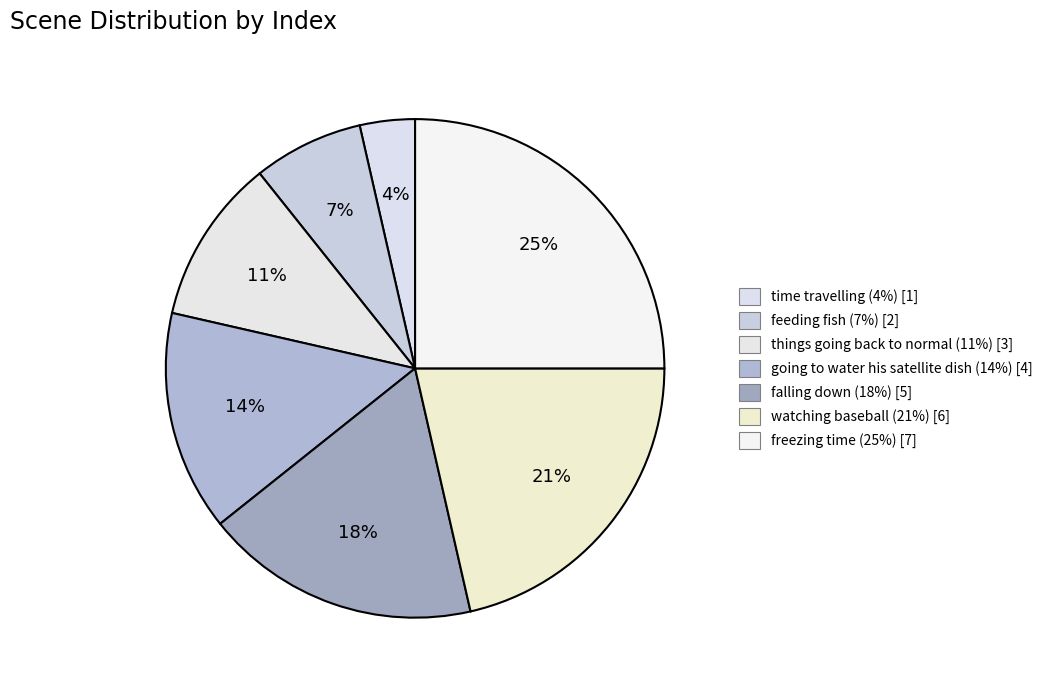

How many slices are in this pie chart?

7